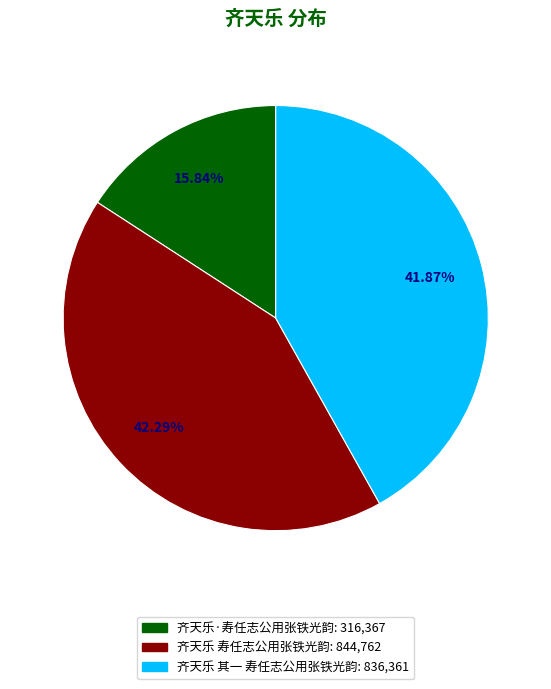

The 齐天乐 寿任志公用张铁光韵 slice represents 42% of the pie. True or false?

True